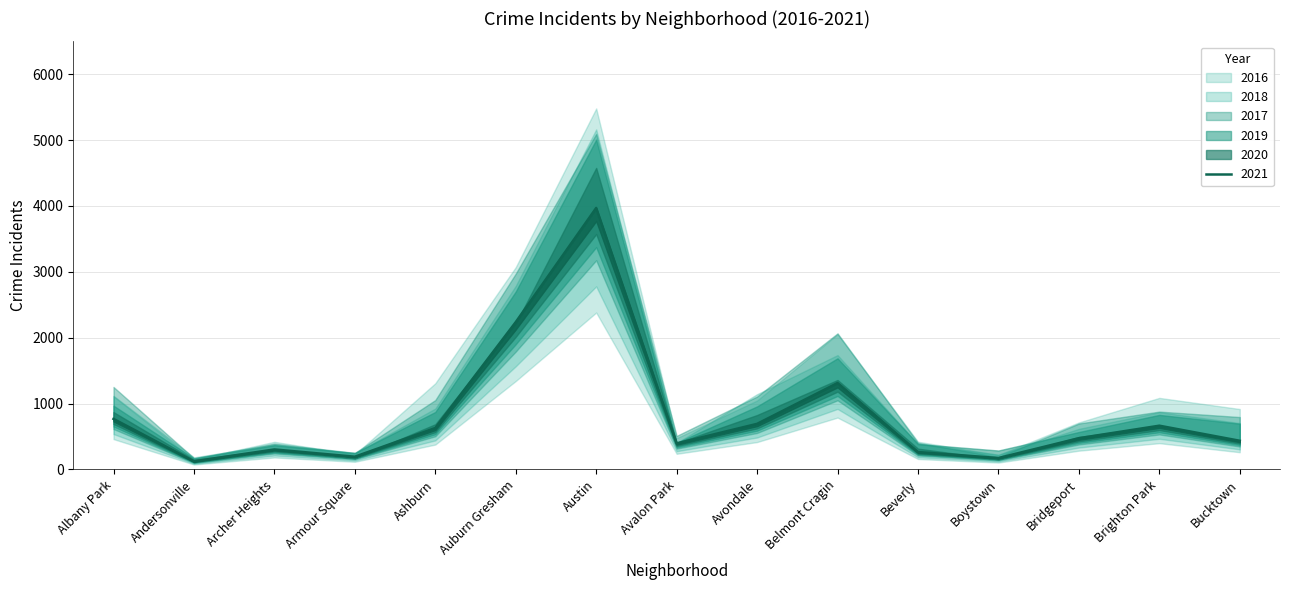

Which category has the highest value in the 2016 series?

Austin